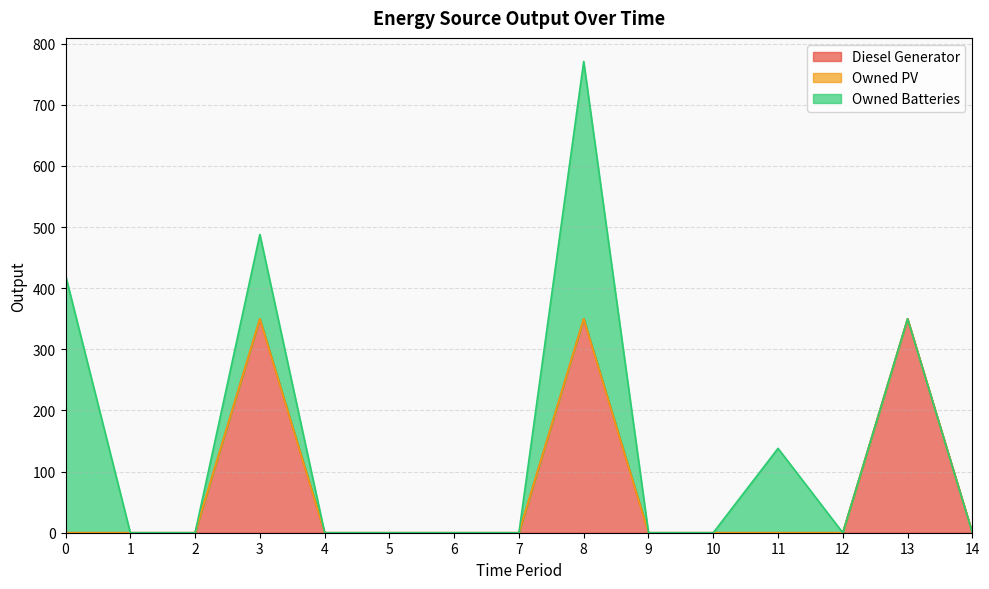

The Diesel Generator series shows -116 at 7. True or false?

False